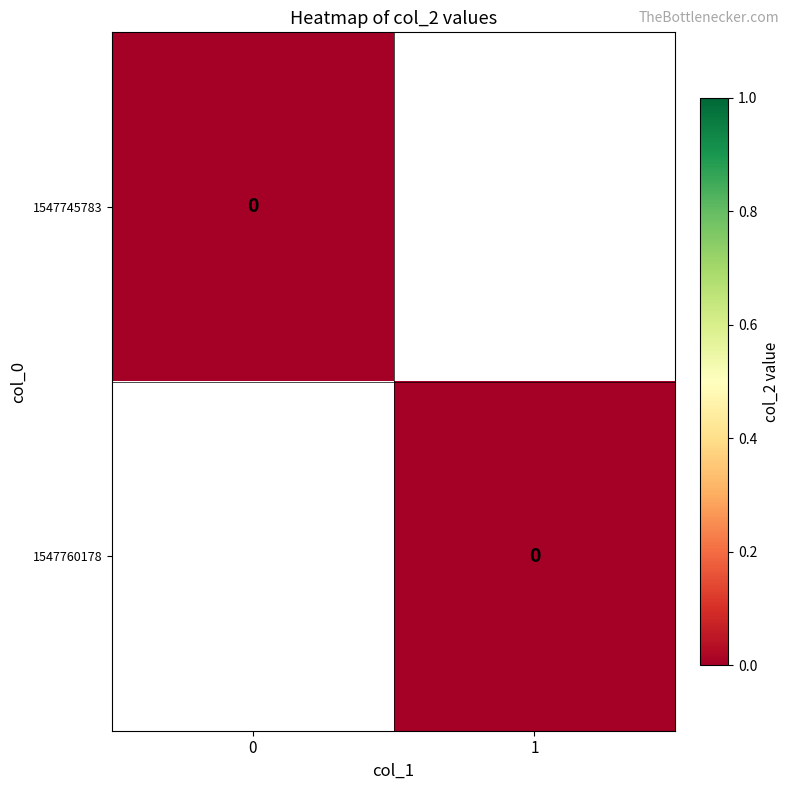

Reading right to left, list all the values displayed in this chart.

1547745783: 0	0
1547760178: 0	1